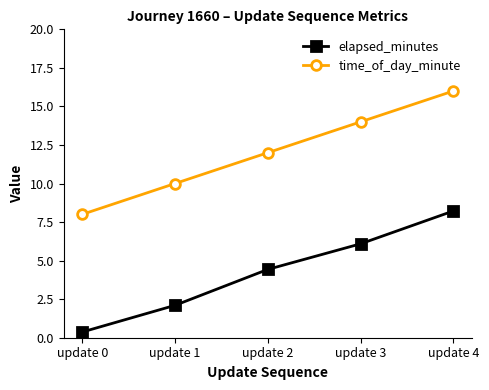

Where is elapsed_minutes nearest to the value 4?

update 2